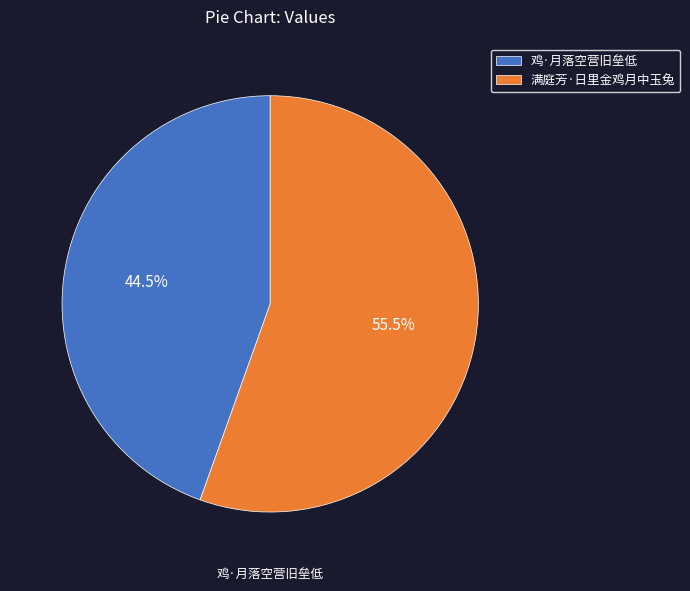

What is the smallest slice in the pie chart?

鸡·月落空营旧垒低